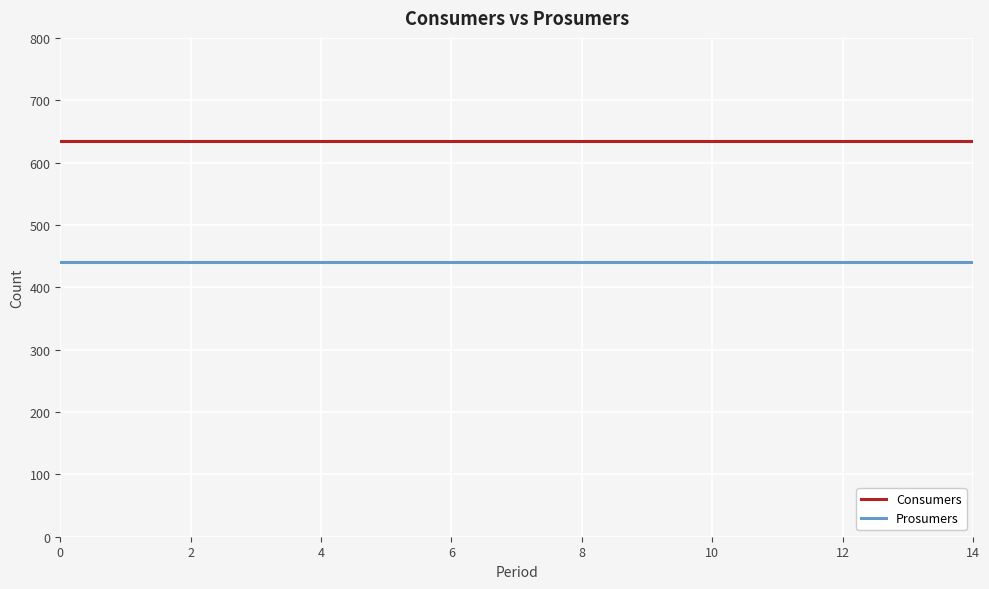

What is the average value of the Prosumers series?

440